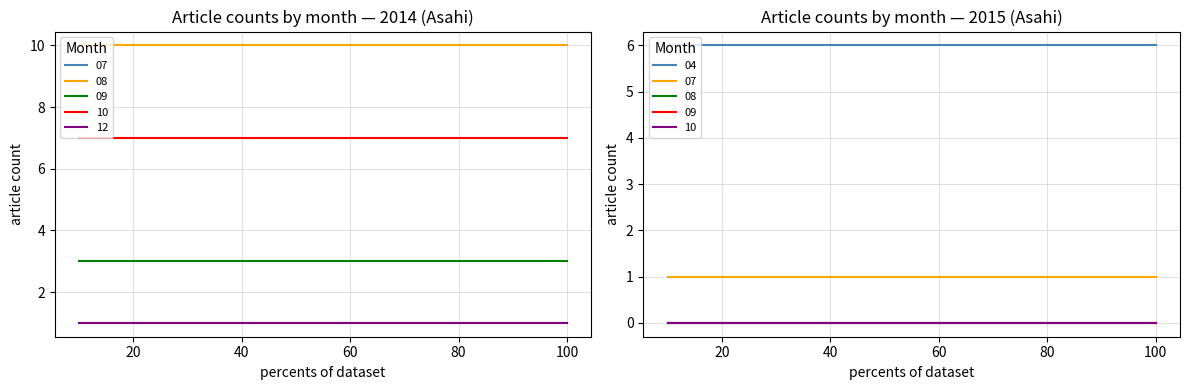

True or false: date_2015 and date_2014 cross at least once.

False